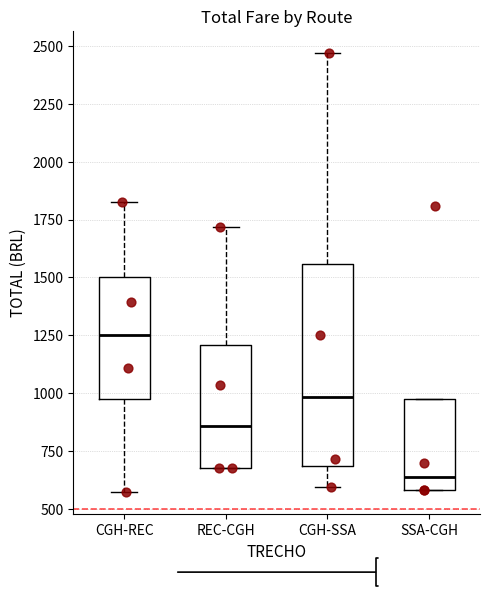

Which box's median line is the highest?

CGH-REC